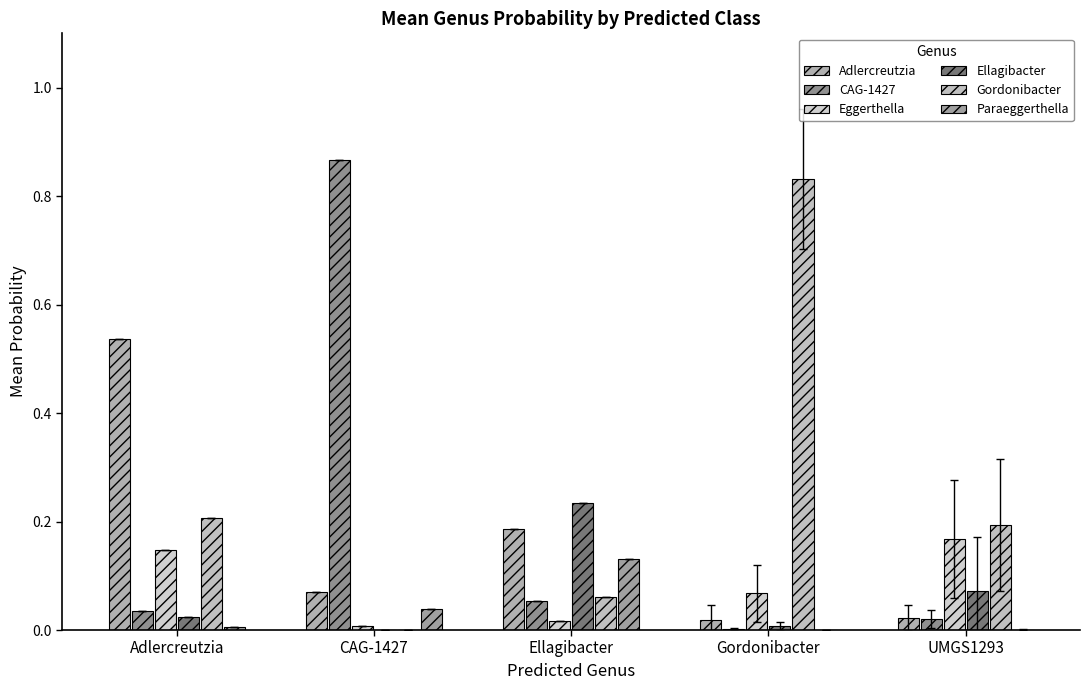

What position from the right is Ellagibacter?

3